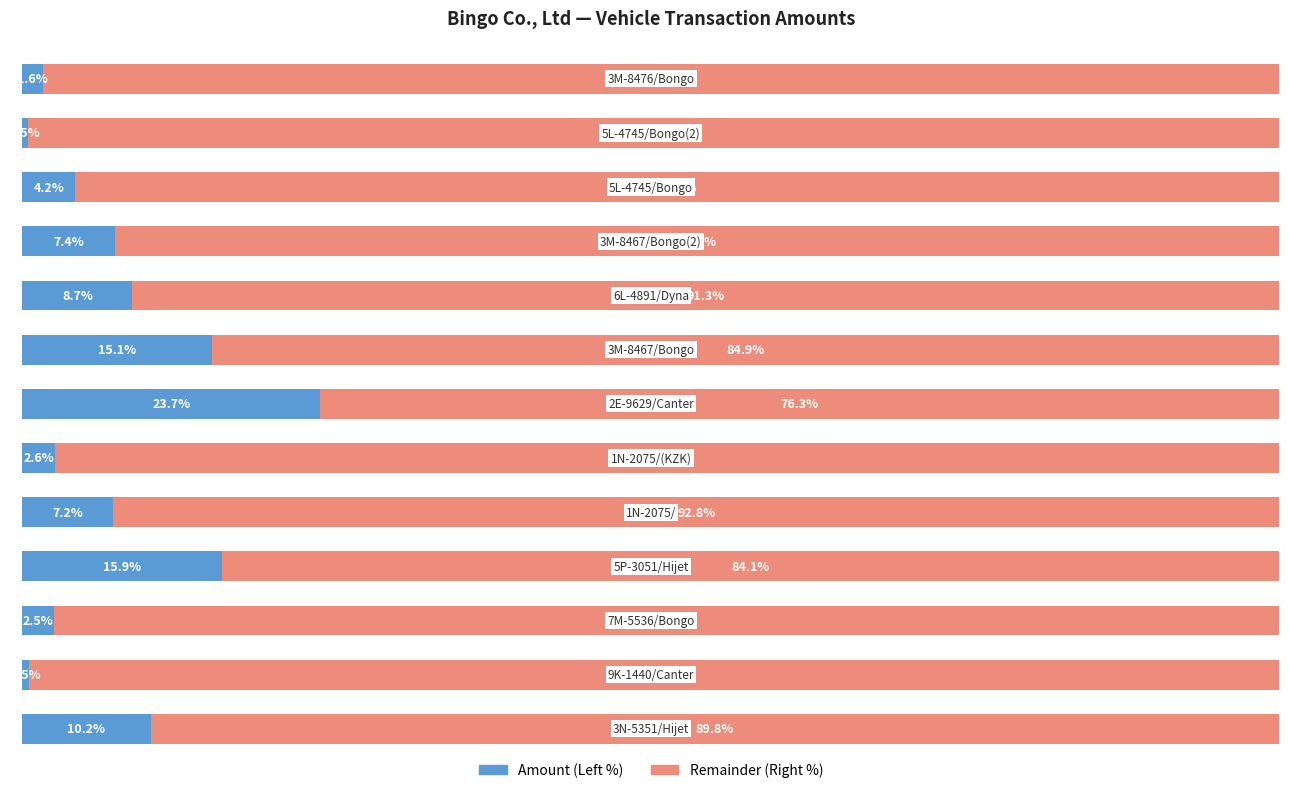

What is the difference between the maximum and second lowest values in the Remainder (Right %) series?

15.4